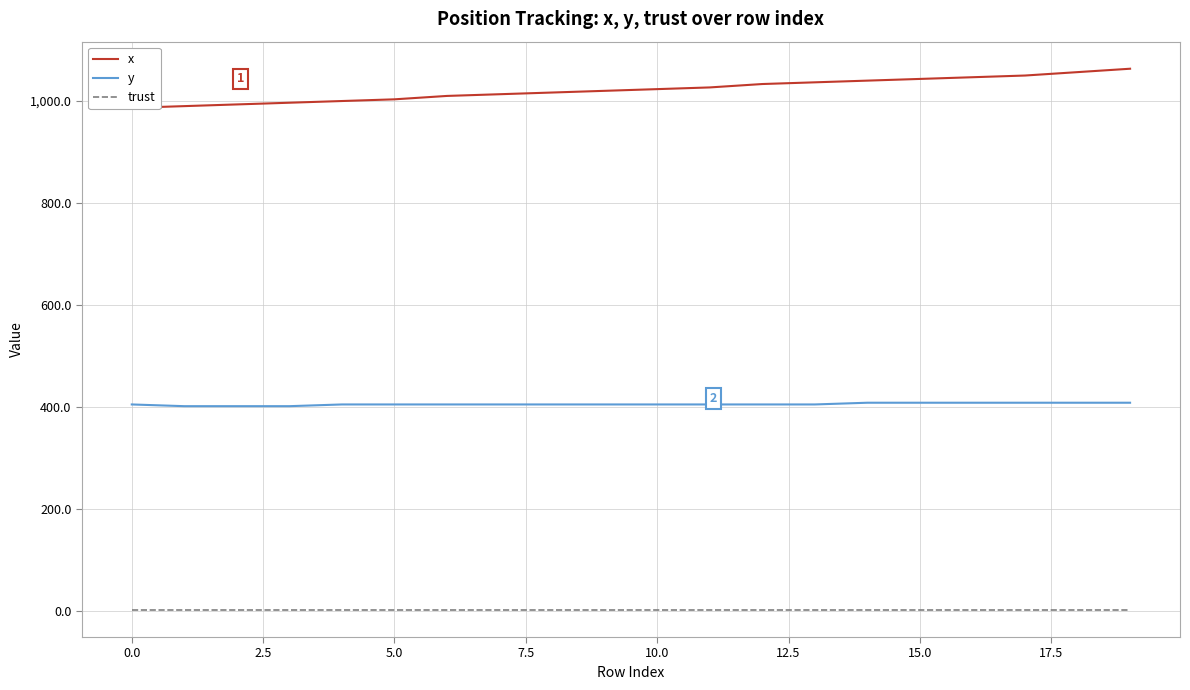

True or false: trust and y intersect in this chart.

False